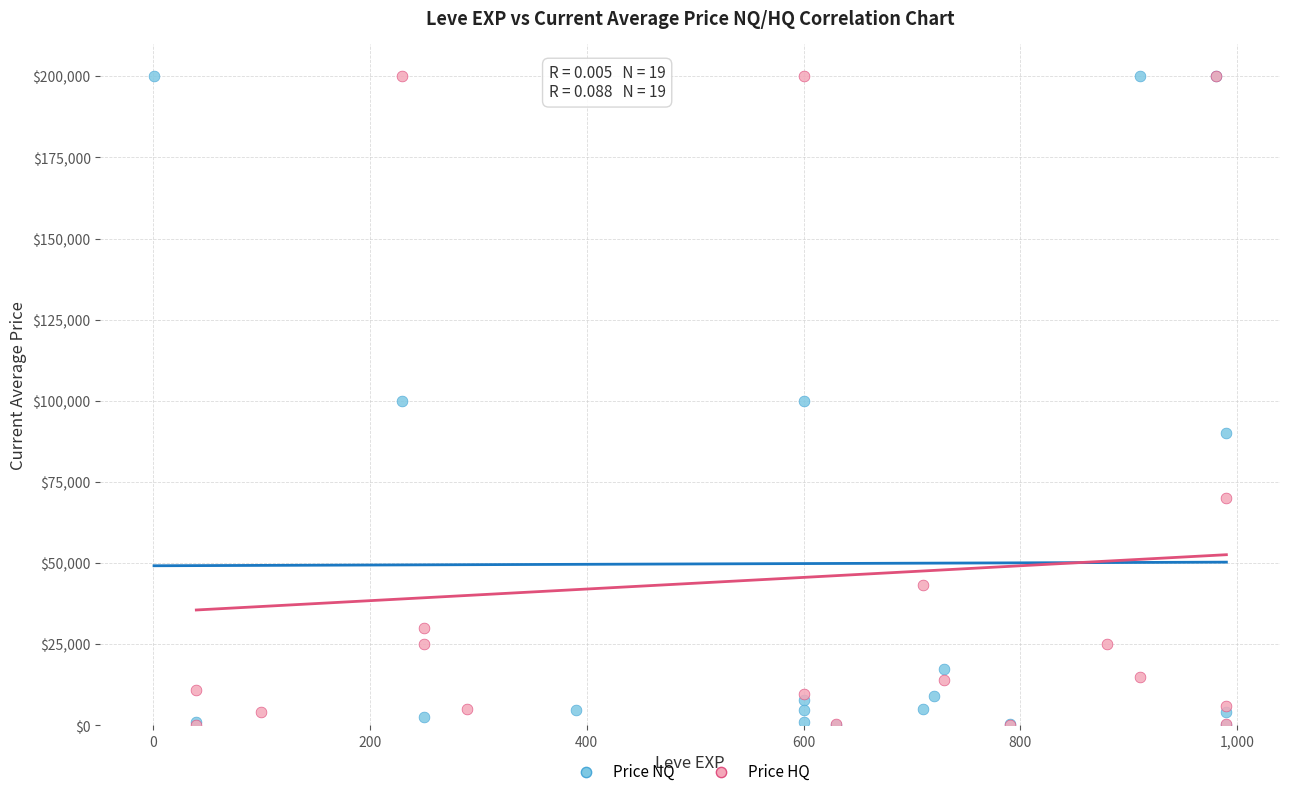

What are all the series names shown in the legend?

Price NQ, Price HQ